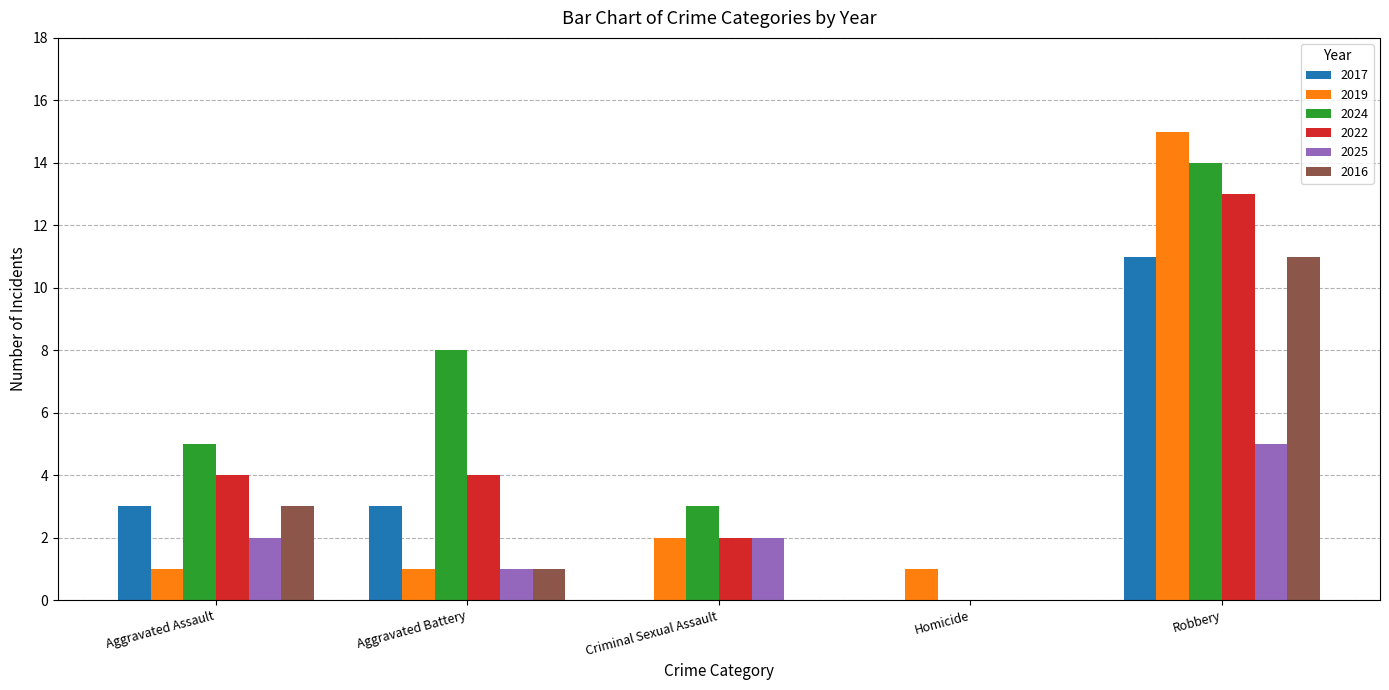

The 2022 series shows 0 at Homicide. True or false?

True